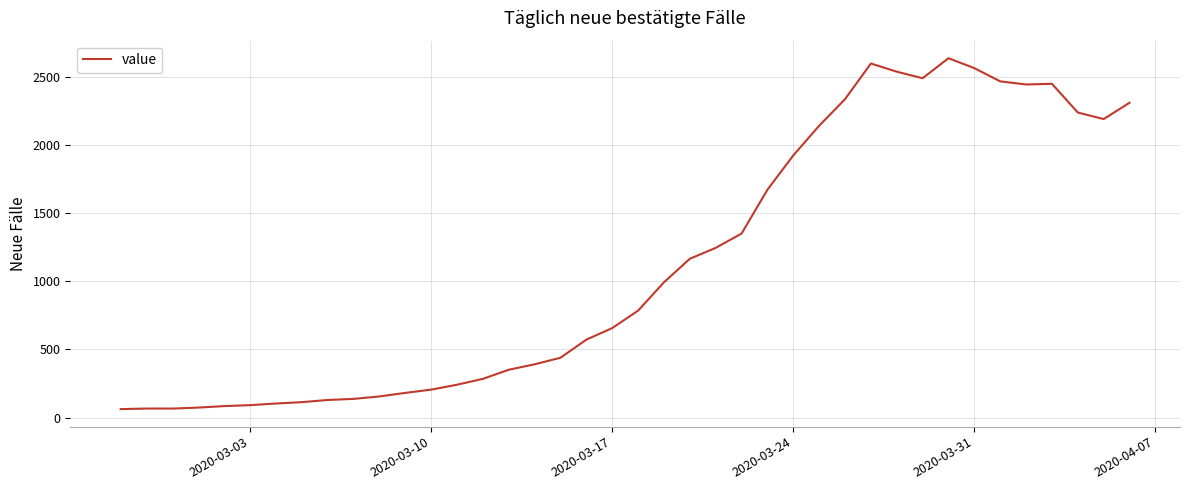

What is the maximum value shown in the chart?

2639